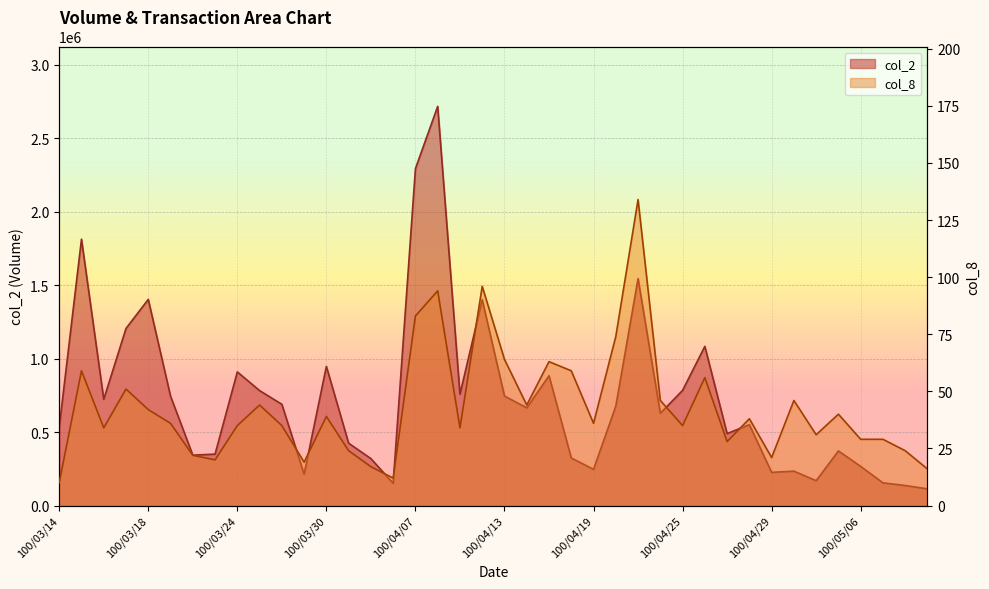

Is it true that col_2 equals 1544040 at 100/04/21?

True